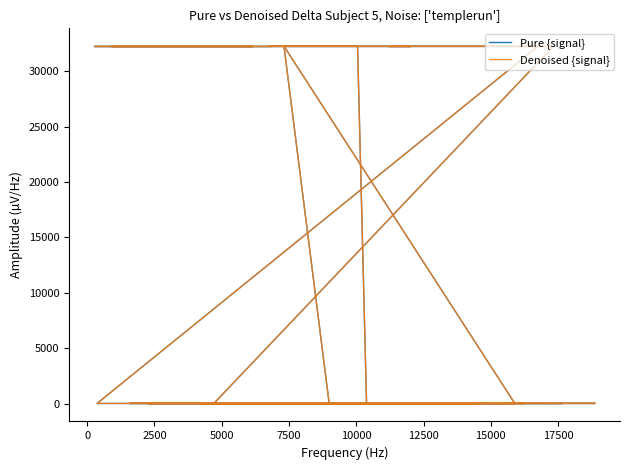

What are all the series names shown in the legend?

Pure {signal}, Denoised {signal}